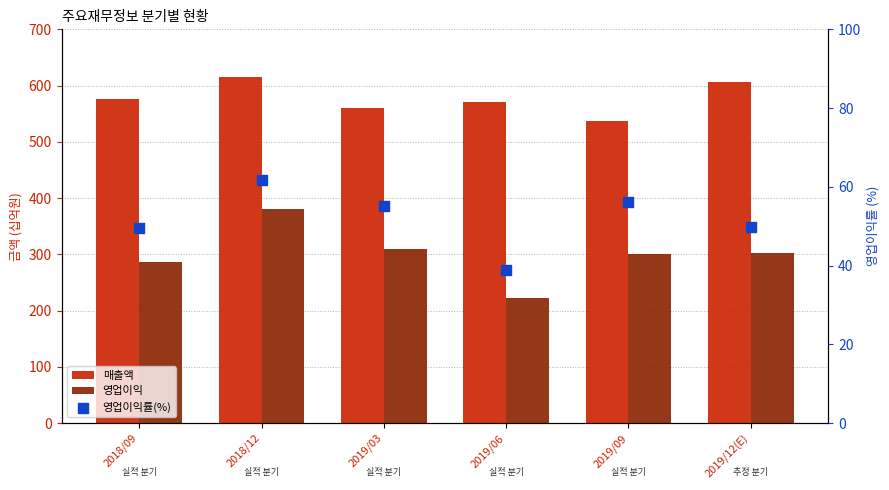

Which series contains the lowest Y value?

영업이익률(%)